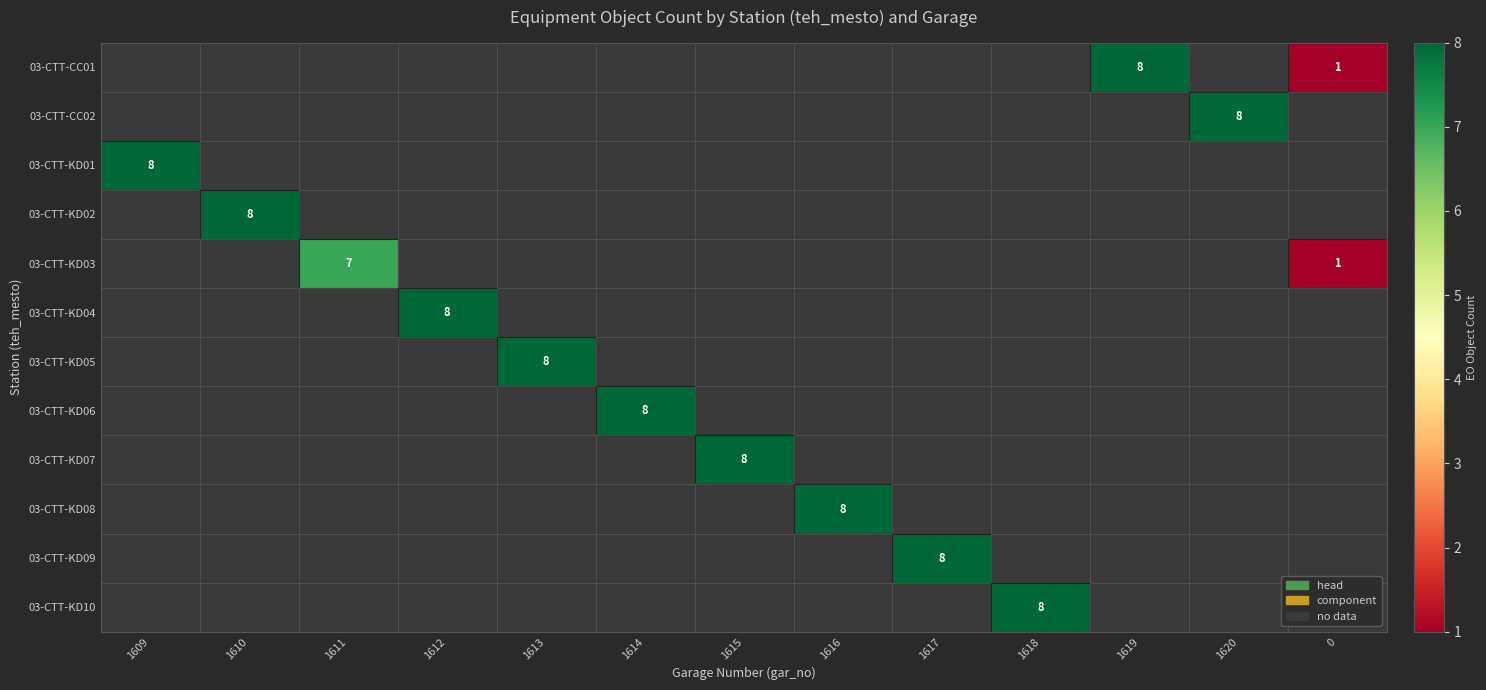

Is it true that 03-CTT-KD08 equals 8 at 1616?

True